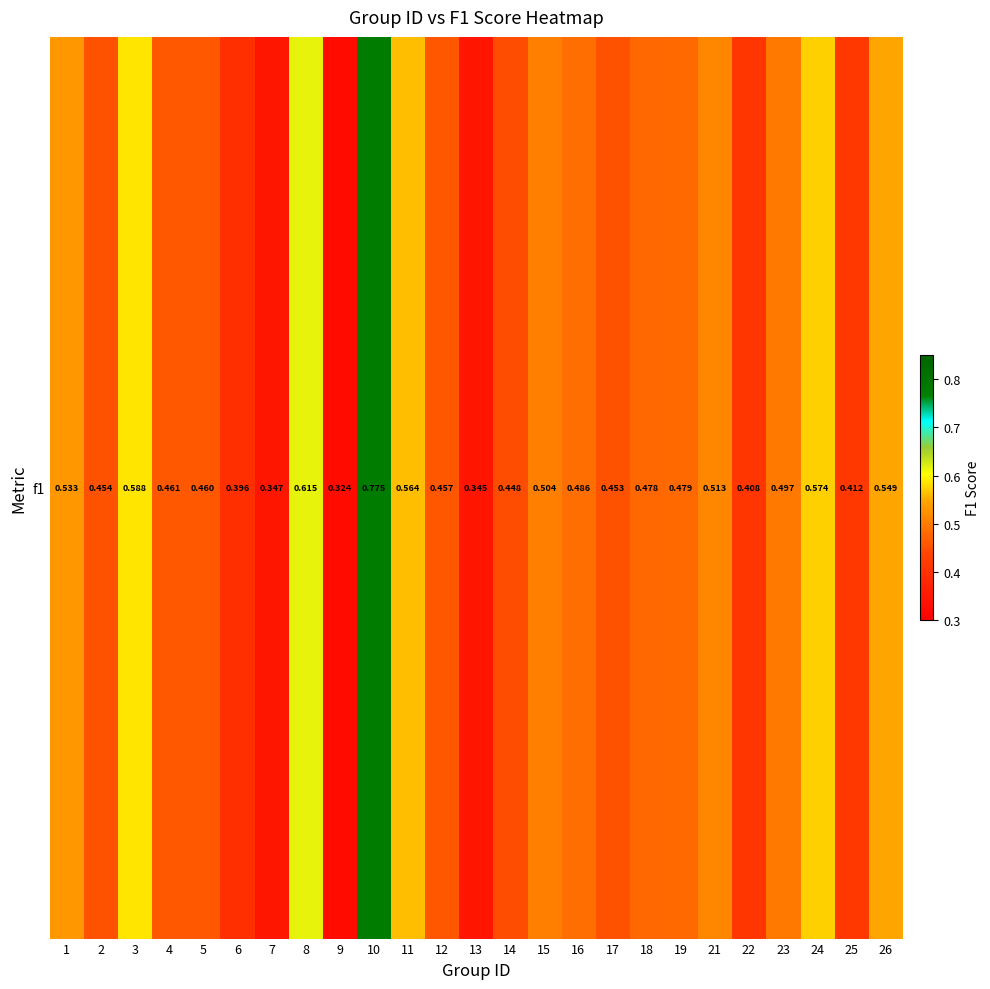

How many distinct data groups are displayed?

1